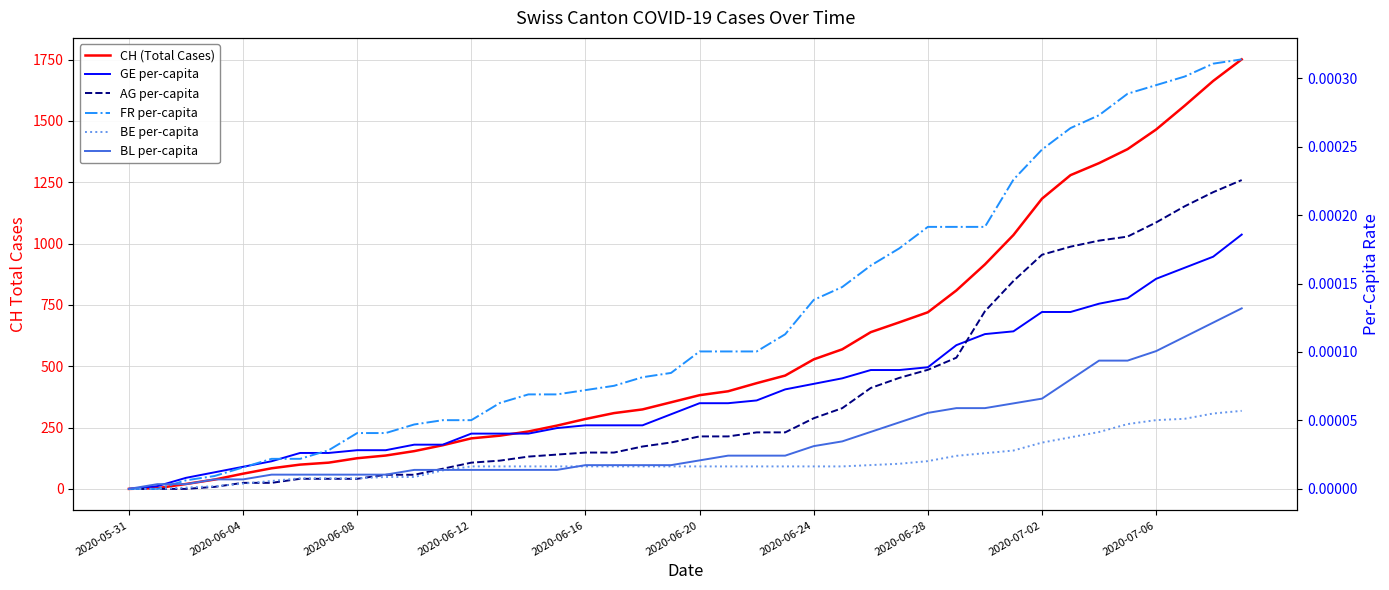

The CH (Total Cases) series shows -730.7 at 2020-05-31. True or false?

False